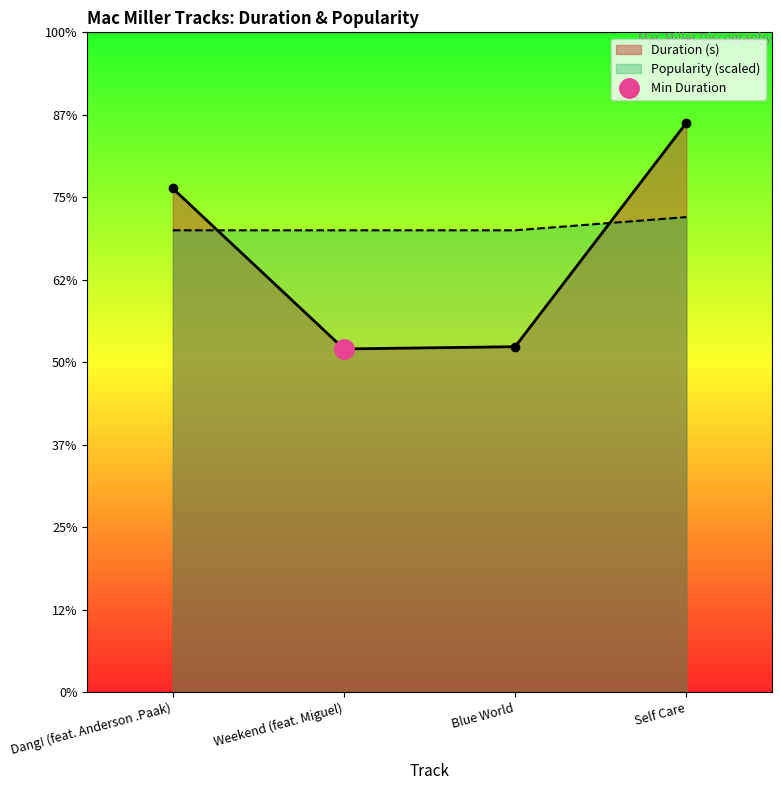

What is the value of the Duration (s) point at the 4th from the left?

345.1